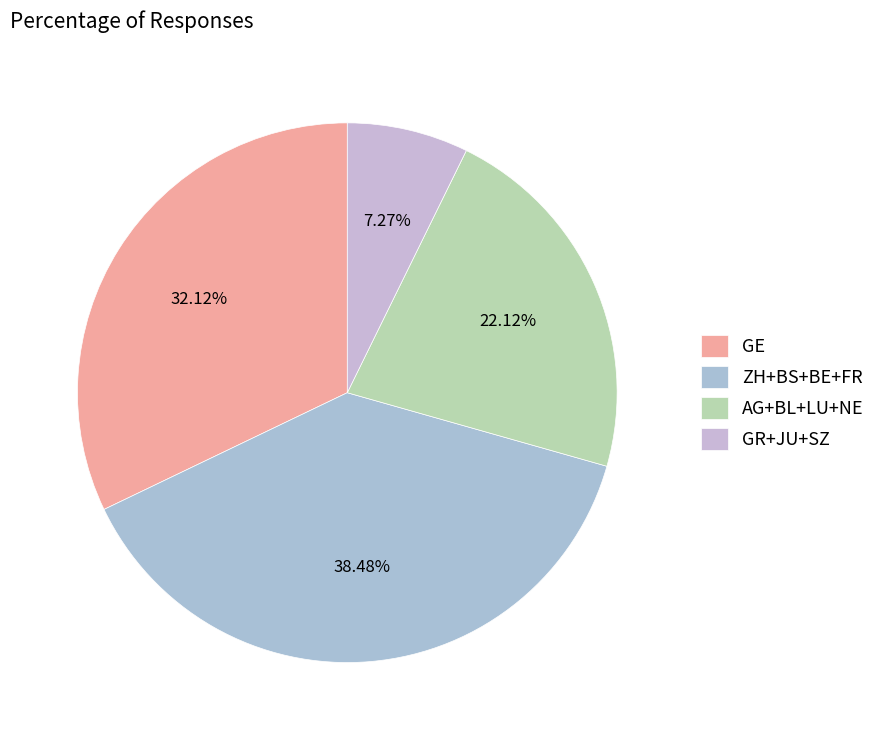

How many segments does this pie chart have?

4